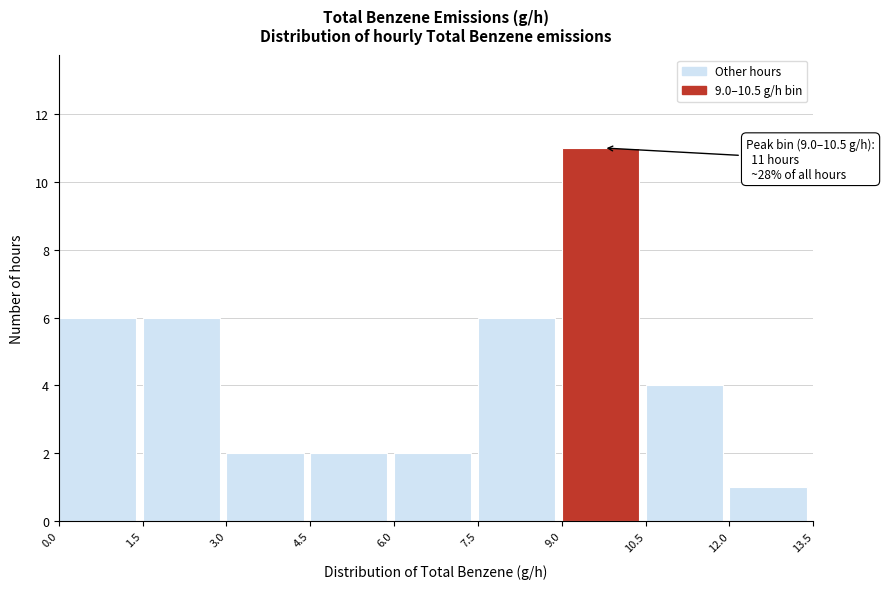

Which range on the x-axis has the tallest bar?

9.0 to 10.5